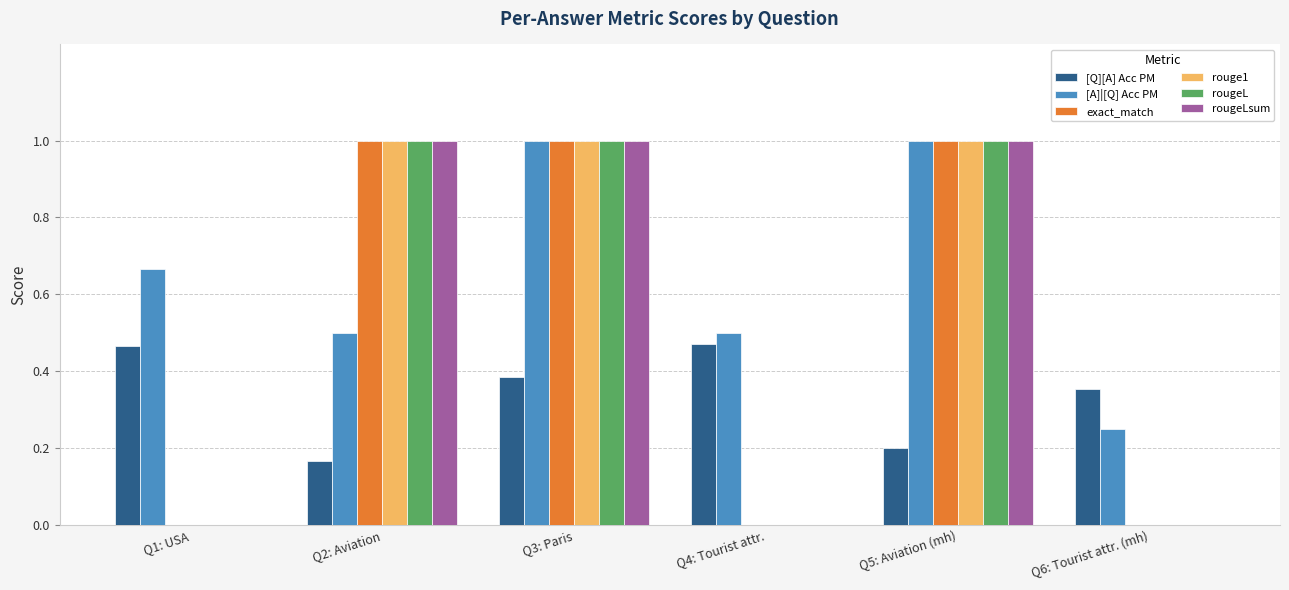

Count the number of data series in this chart.

6